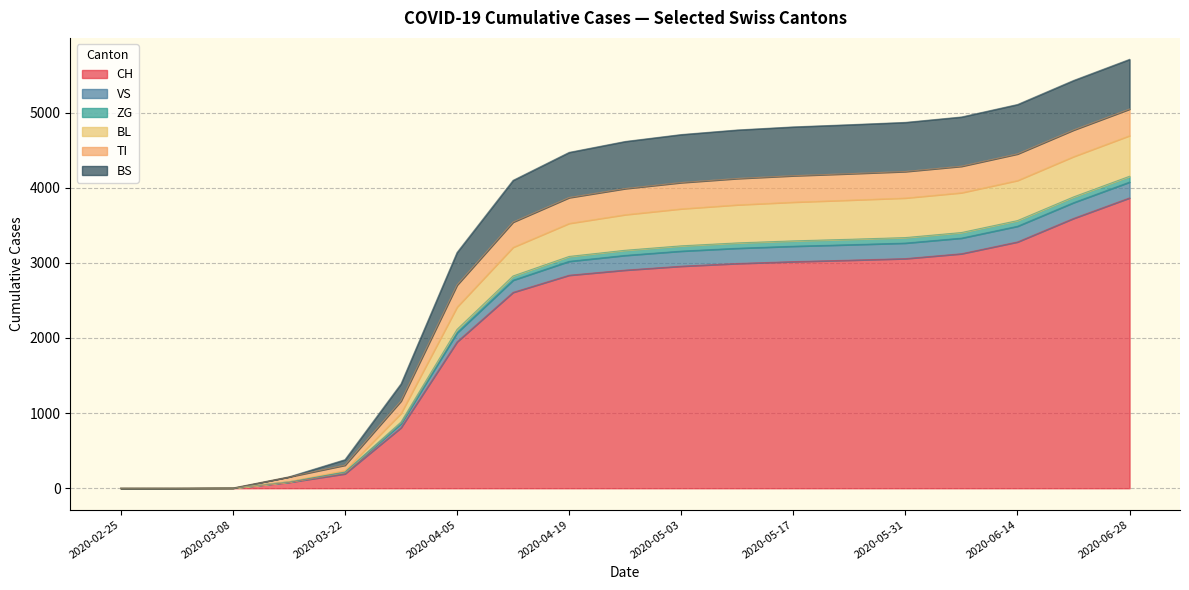

Which category has the lowest value in the VS series?

2020-02-25